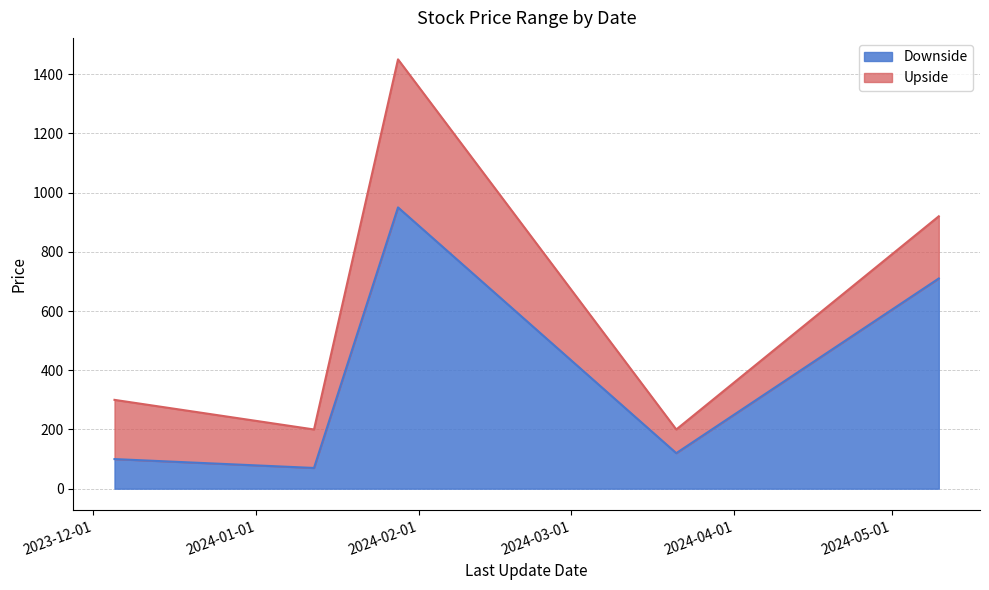

What is the difference between the maximum and minimum values in the Upside series?

1250